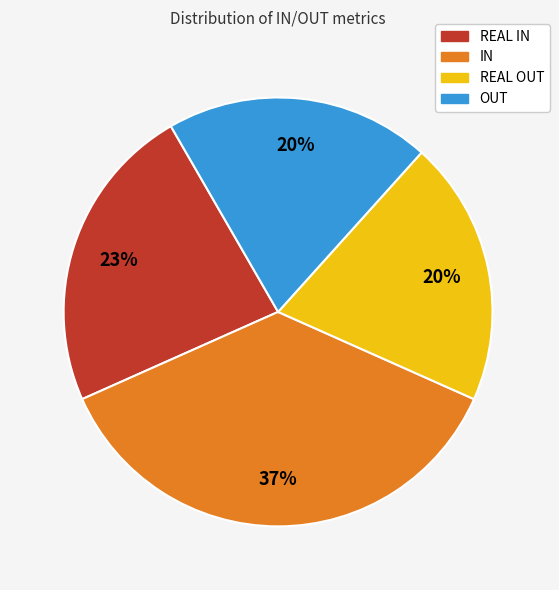

Between REAL IN and OUT, which is larger?

REAL IN